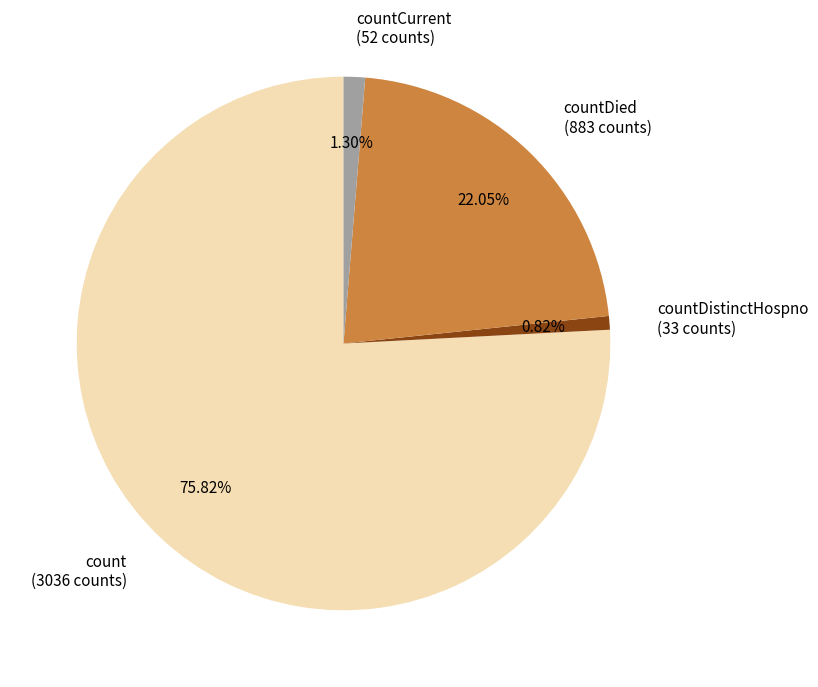

Does count (3036 counts) represent more than half of the total?

Yes